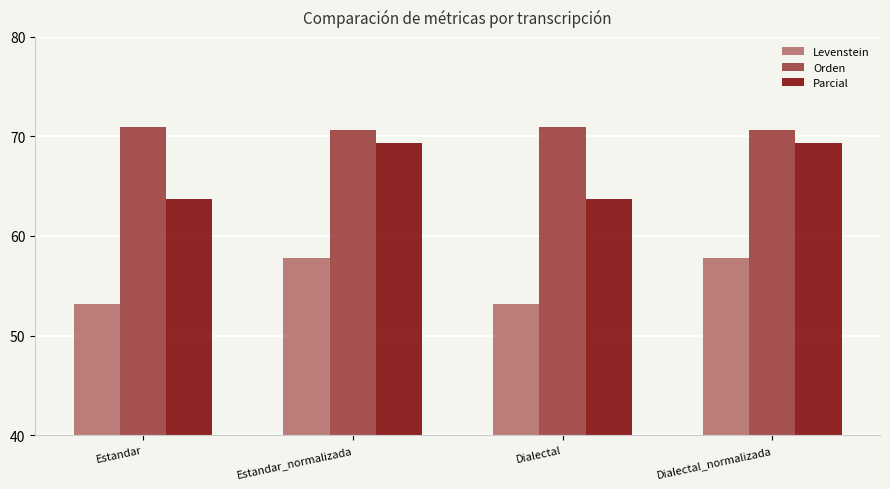

How many data points does each series have?

4